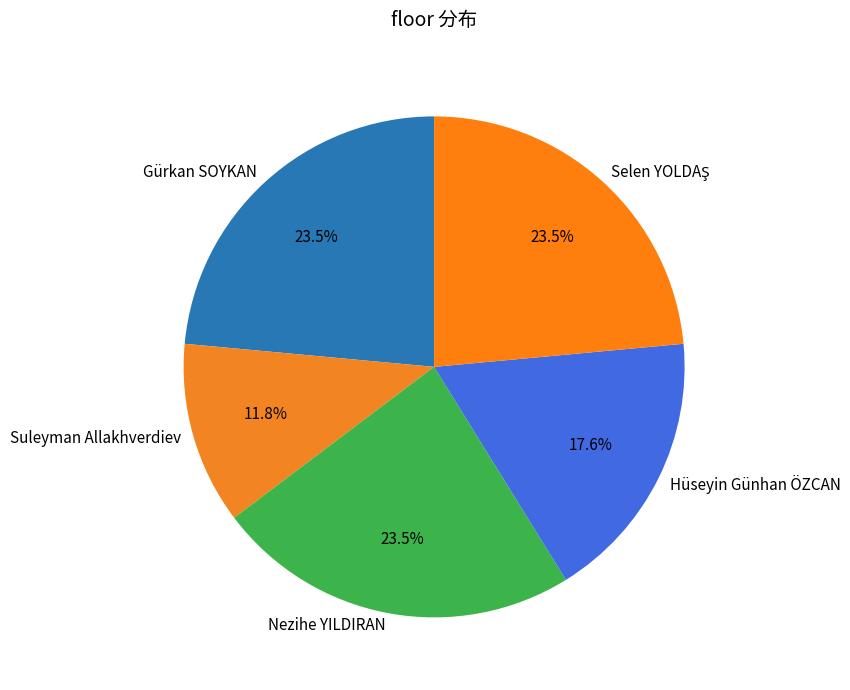

Which slice is the smallest?

Suleyman Allakhverdiev